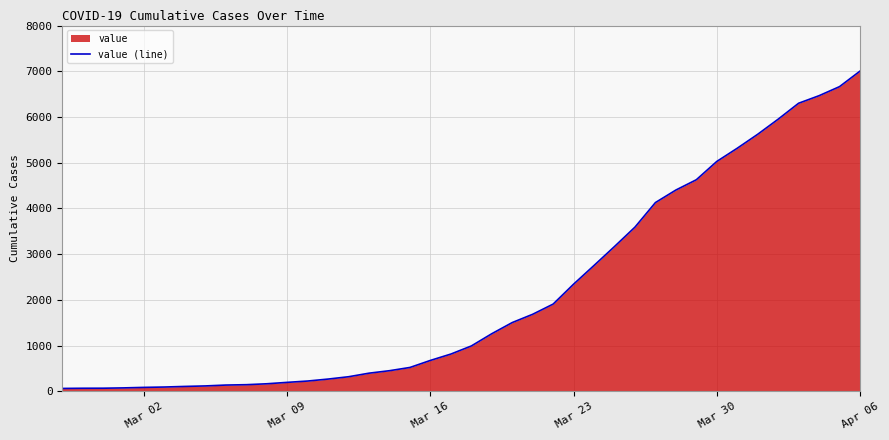

What is the sum of all values?

85740